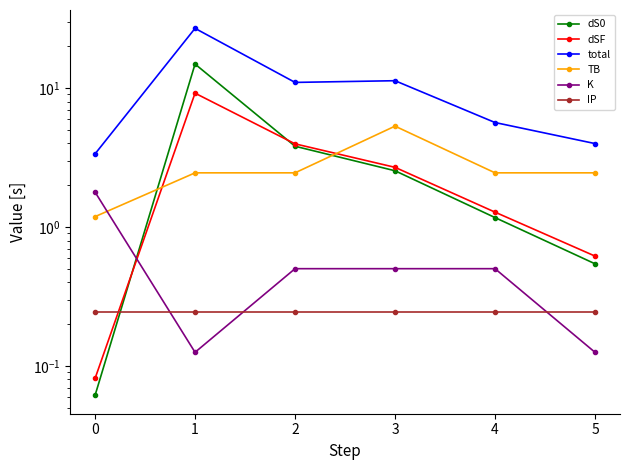

How many lines are shown in the chart?

6